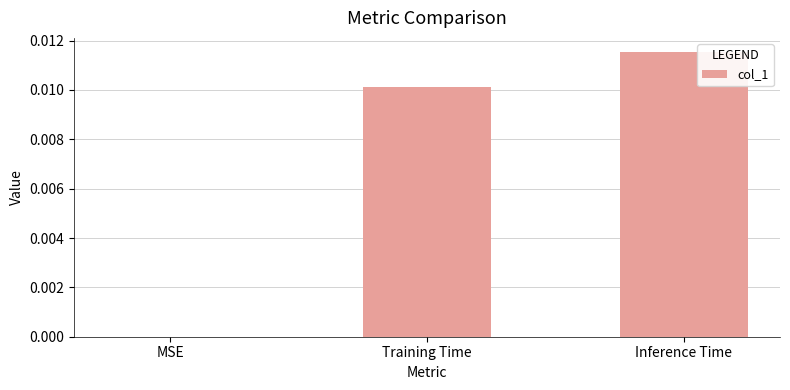

Is it true that the value at Training Time is 0.0?

True